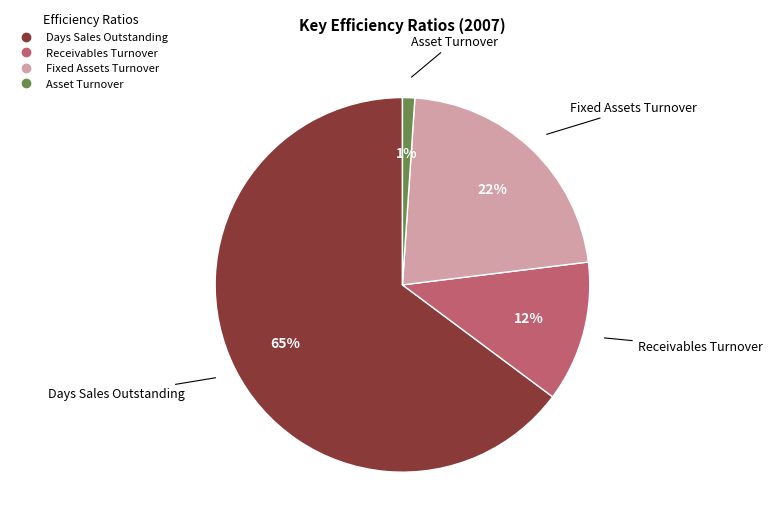

What is the smallest slice in the pie chart?

Asset Turnover